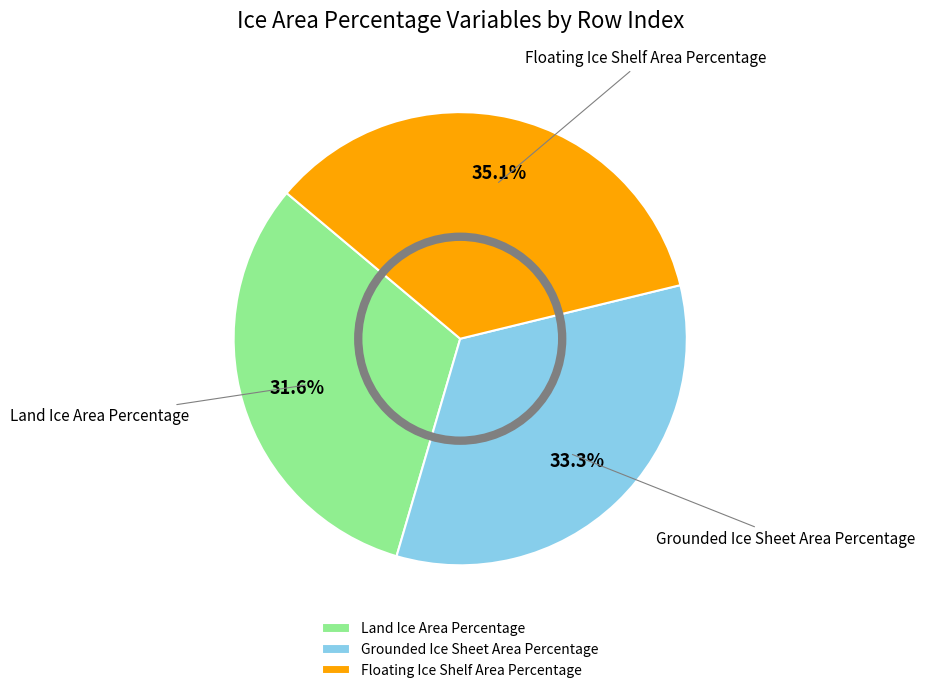

To the nearest percent, what percentage of the pie is Floating Ice Shelf Area Percentage?

35%